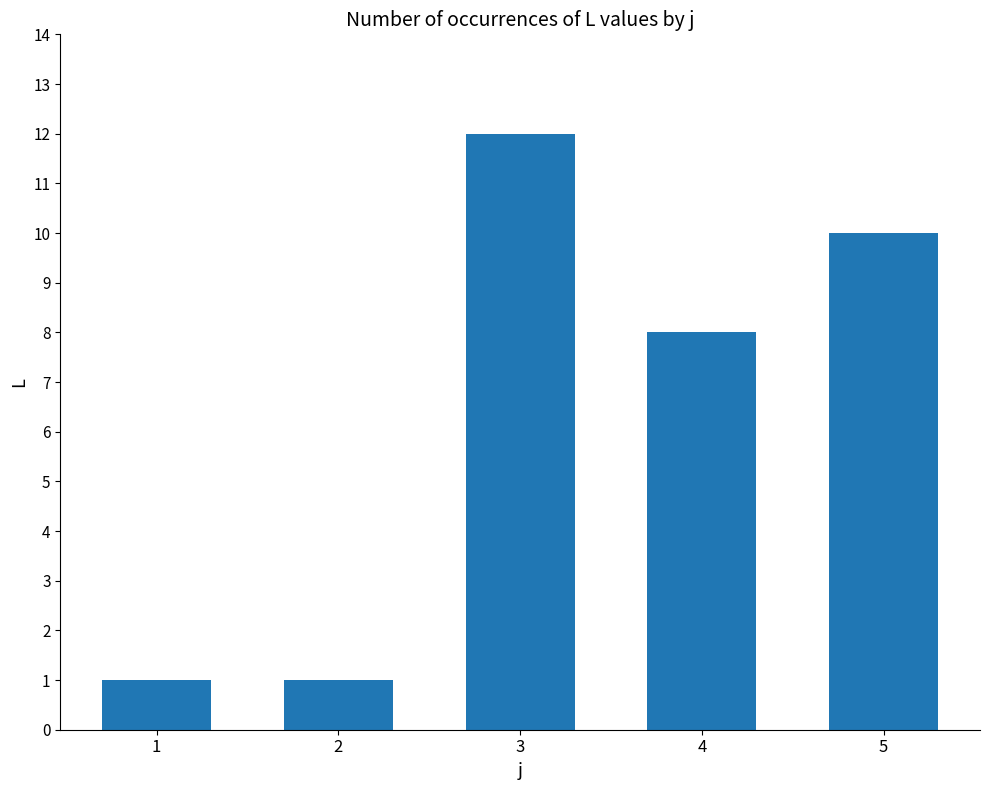

What is the difference between the second highest and minimum values?

9